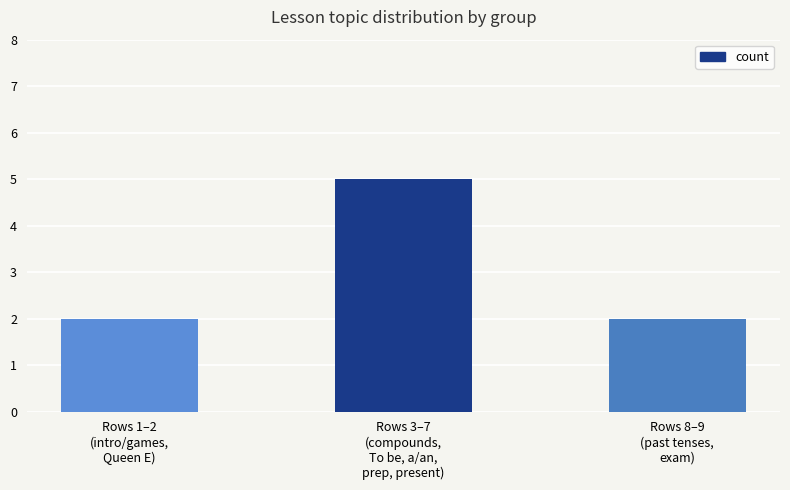

Which category has the highest value across all series?

Rows 3–7
(compounds,
To be, a/an,
prep, present)